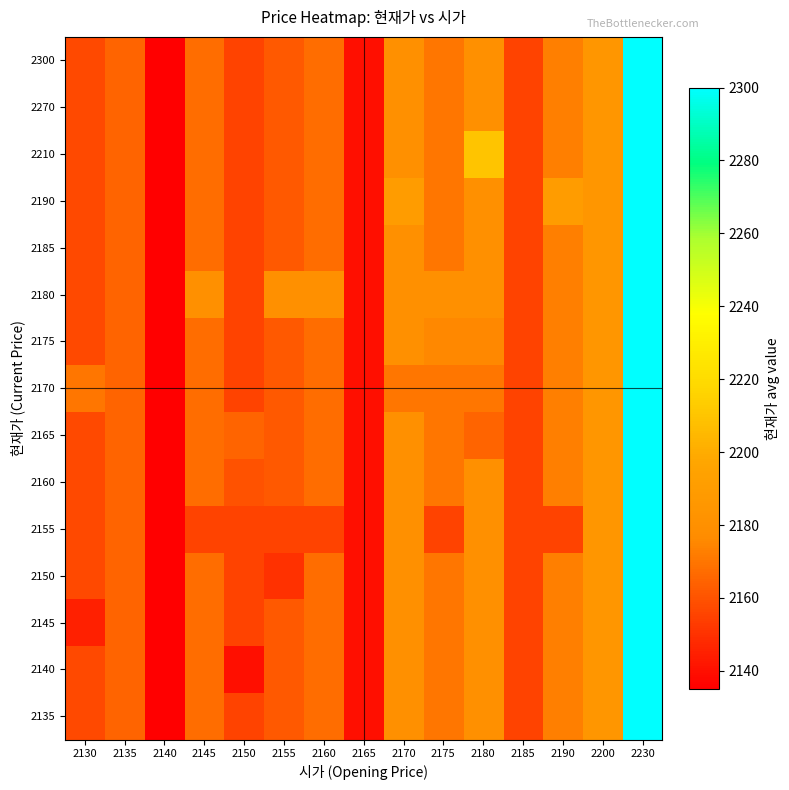

Reading left to right, what are all the values shown in this chart?

2135: 2130=2157.5	2135=2165.0	2140=2135.0	2145=2167.5	2150=2155.0	2155=2161.7	2160=2167.5	2165=2140.0	2170=2180.0	2175=2170.0	2180=2180.0	2185=2155.0	2190=2172.5	2200=2185.0	2230=2300.0
2140: 2130=2157.5	2135=2165.0	2140=2135.0	2145=2167.5	2150=2140.0	2155=2161.7	2160=2167.5	2165=2140.0	2170=2180.0	2175=2170.0	2180=2180.0	2185=2155.0	2190=2172.5	2200=2185.0	2230=2300.0
2145: 2130=2145.0	2135=2165.0	2140=2135.0	2145=2167.5	2150=2155.0	2155=2161.7	2160=2167.5	2165=2140.0	2170=2180.0	2175=2170.0	2180=2180.0	2185=2155.0	2190=2172.5	2200=2185.0	2230=2300.0
2150: 2130=2157.5	2135=2165.0	2140=2135.0	2145=2167.5	2150=2155.0	2155=2150.0	2160=2167.5	2165=2140.0	2170=2180.0	2175=2170.0	2180=2180.0	2185=2155.0	2190=2172.5	2200=2185.0	2230=2300.0
2155: 2130=2157.5	2135=2165.0	2140=2135.0	2145=2155.0	2150=2155.0	2155=2155.0	2160=2155.0	2165=2140.0	2170=2180.0	2175=2155.0	2180=2180.0	2185=2155.0	2190=2155.0	2200=2185.0	2230=2300.0
2160: 2130=2157.5	2135=2165.0	2140=2135.0	2145=2167.5	2150=2160.0	2155=2161.7	2160=2167.5	2165=2140.0	2170=2180.0	2175=2170.0	2180=2180.0	2185=2155.0	2190=2172.5	2200=2185.0	2230=2300.0
2165: 2130=2157.5	2135=2165.0	2140=2135.0	2145=2167.5	2150=2165.0	2155=2161.7	2160=2167.5	2165=2140.0	2170=2180.0	2175=2170.0	2180=2165.0	2185=2155.0	2190=2172.5	2200=2185.0	2230=2300.0
2170: 2130=2170.0	2135=2165.0	2140=2135.0	2145=2167.5	2150=2155.0	2155=2161.7	2160=2167.5	2165=2140.0	2170=2170.0	2175=2170.0	2180=2170.0	2185=2155.0	2190=2172.5	2200=2185.0	2230=2300.0
2175: 2130=2157.5	2135=2165.0	2140=2135.0	2145=2167.5	2150=2155.0	2155=2161.7	2160=2167.5	2165=2140.0	2170=2180.0	2175=2175.0	2180=2175.0	2185=2155.0	2190=2172.5	2200=2185.0	2230=2300.0
2180: 2130=2157.5	2135=2165.0	2140=2135.0	2145=2180.0	2150=2155.0	2155=2180.0	2160=2180.0	2165=2140.0	2170=2180.0	2175=2180.0	2180=2180.0	2185=2155.0	2190=2172.5	2200=2185.0	2230=2300.0
2185: 2130=2157.5	2135=2165.0	2140=2135.0	2145=2167.5	2150=2155.0	2155=2161.7	2160=2167.5	2165=2140.0	2170=2180.0	2175=2170.0	2180=2180.0	2185=2155.0	2190=2172.5	2200=2185.0	2230=2300.0
2190: 2130=2157.5	2135=2165.0	2140=2135.0	2145=2167.5	2150=2155.0	2155=2161.7	2160=2167.5	2165=2140.0	2170=2190.0	2175=2170.0	2180=2180.0	2185=2155.0	2190=2190.0	2200=2185.0	2230=2300.0
2210: 2130=2157.5	2135=2165.0	2140=2135.0	2145=2167.5	2150=2155.0	2155=2161.7	2160=2167.5	2165=2140.0	2170=2180.0	2175=2170.0	2180=2210.0	2185=2155.0	2190=2172.5	2200=2185.0	2230=2300.0
2270: 2130=2157.5	2135=2165.0	2140=2135.0	2145=2167.5	2150=2155.0	2155=2161.7	2160=2167.5	2165=2140.0	2170=2180.0	2175=2170.0	2180=2180.0	2185=2155.0	2190=2172.5	2200=2185.0	2230=2300.0
2300: 2130=2157.5	2135=2165.0	2140=2135.0	2145=2167.5	2150=2155.0	2155=2161.7	2160=2167.5	2165=2140.0	2170=2180.0	2175=2170.0	2180=2180.0	2185=2155.0	2190=2172.5	2200=2185.0	2230=2300.0